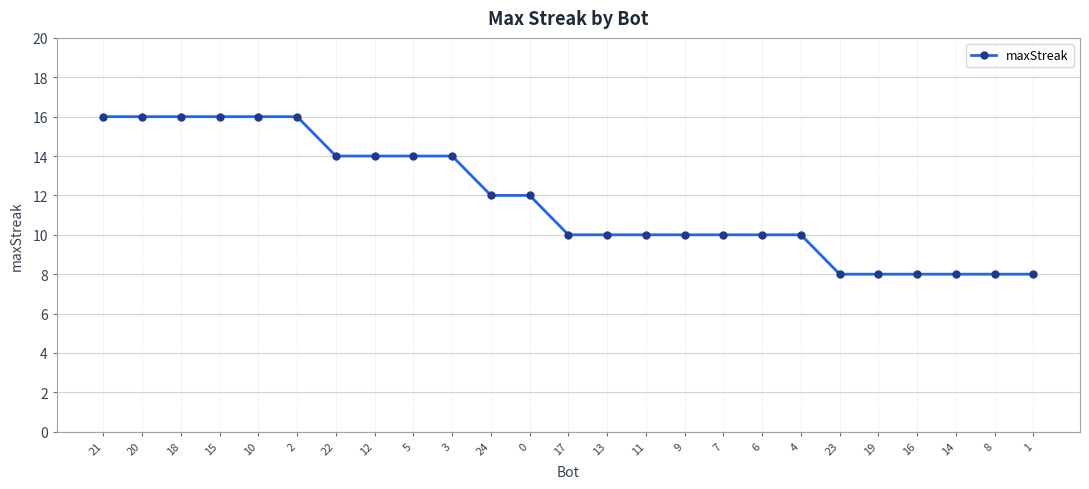

What is the minimum value shown in the chart?

8